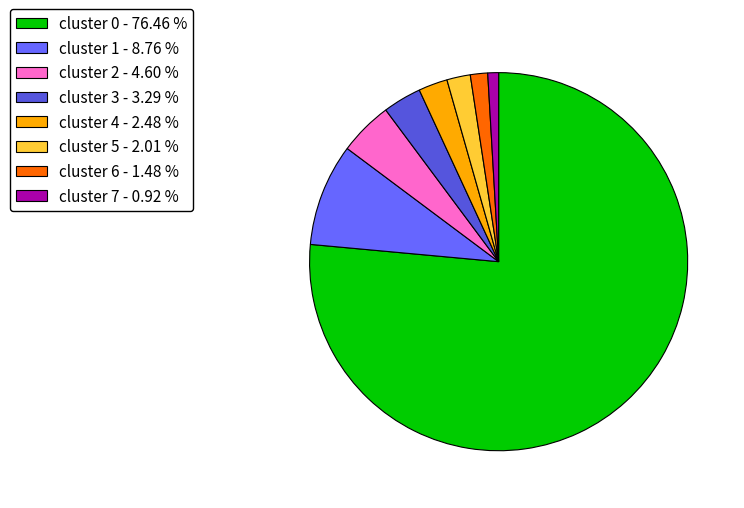

Between cluster 6 - 1.48 % and cluster 0 - 76.46 %, which is larger?

cluster 0 - 76.46 %